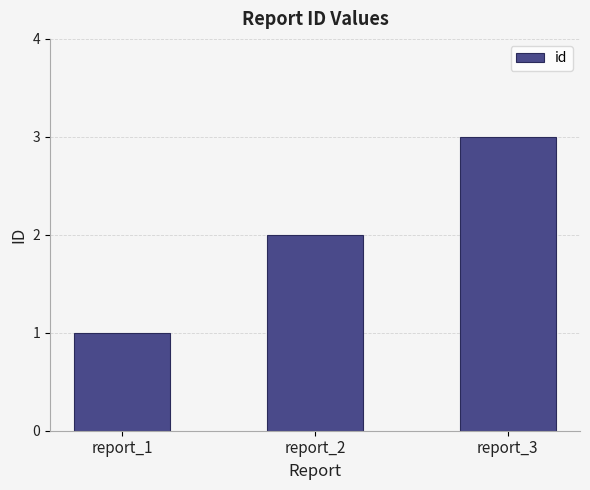

What is the average value?

2